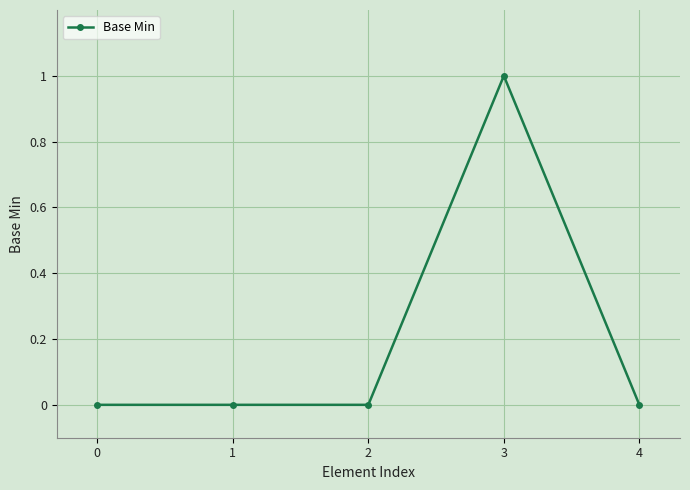

The value at 2 is 1. True or false?

False